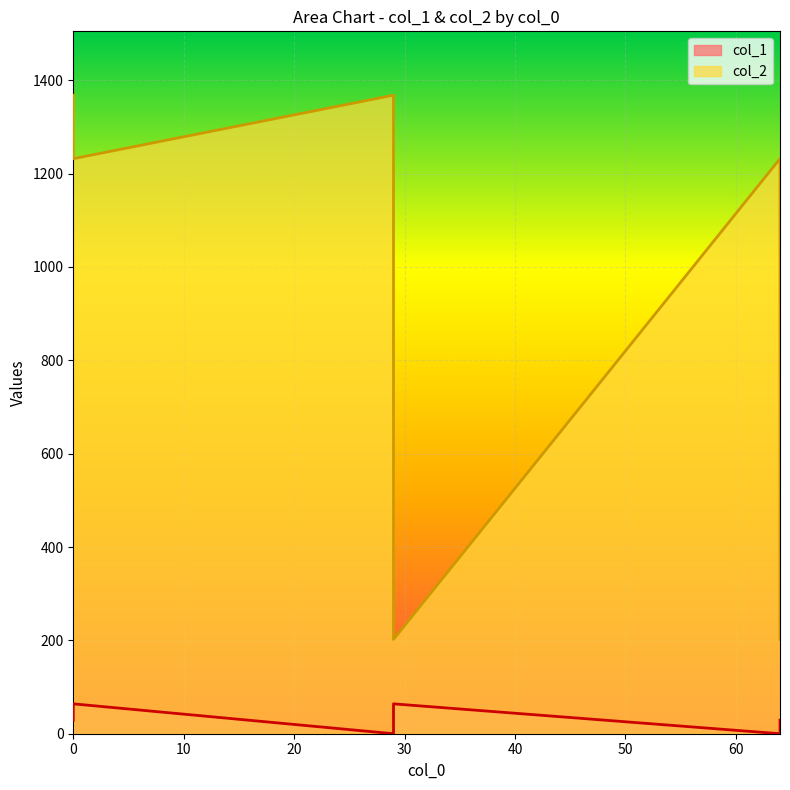

Which series has the widest spread of values?

col_2